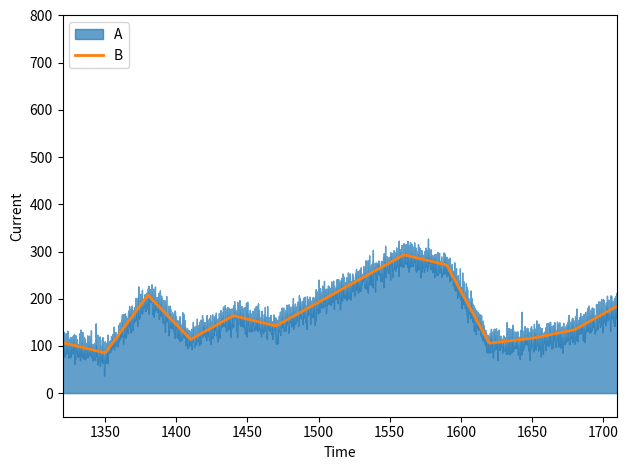

Where is the first local maximum for B?

1380